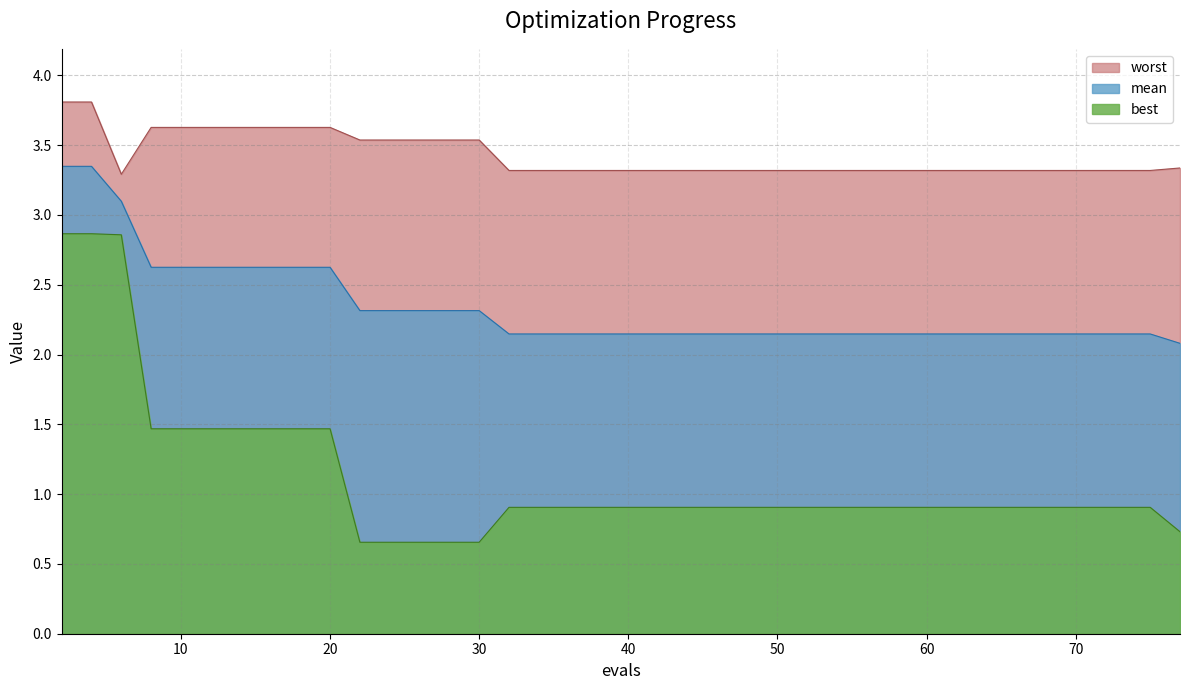

Count the number of categories in the chart.

40